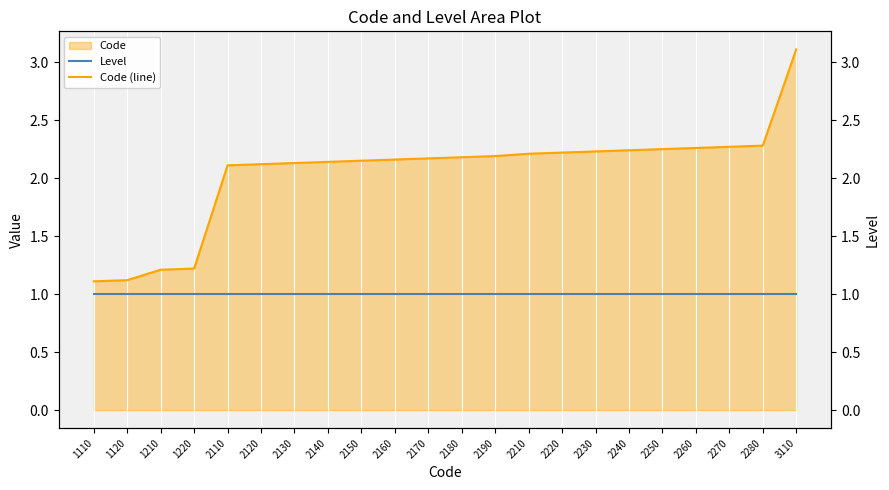

Which series has the largest range (max minus min)?

Code (line)